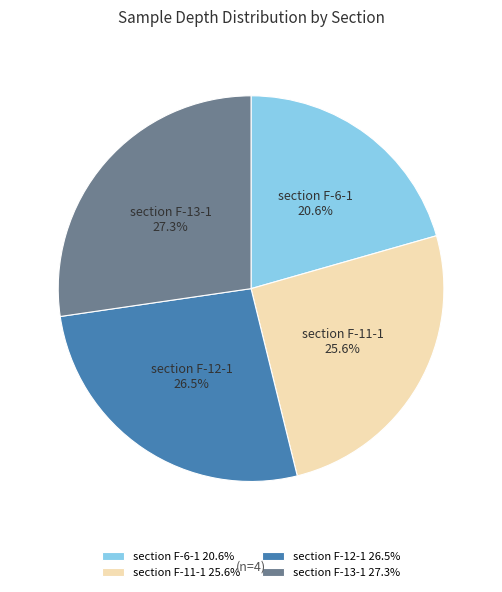

To the nearest percent, what is the difference between the largest and smallest slice percentages?

7%